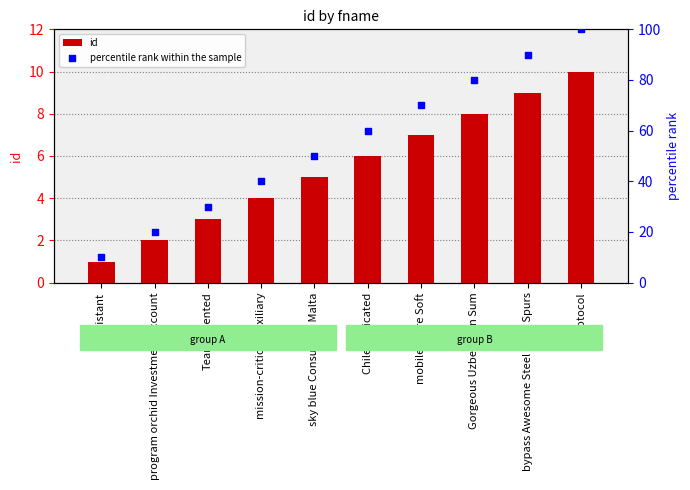

Is the value of percentile rank within the sample at program orchid Investment Account greater than the value of id at program orchid Investment Account?

Yes